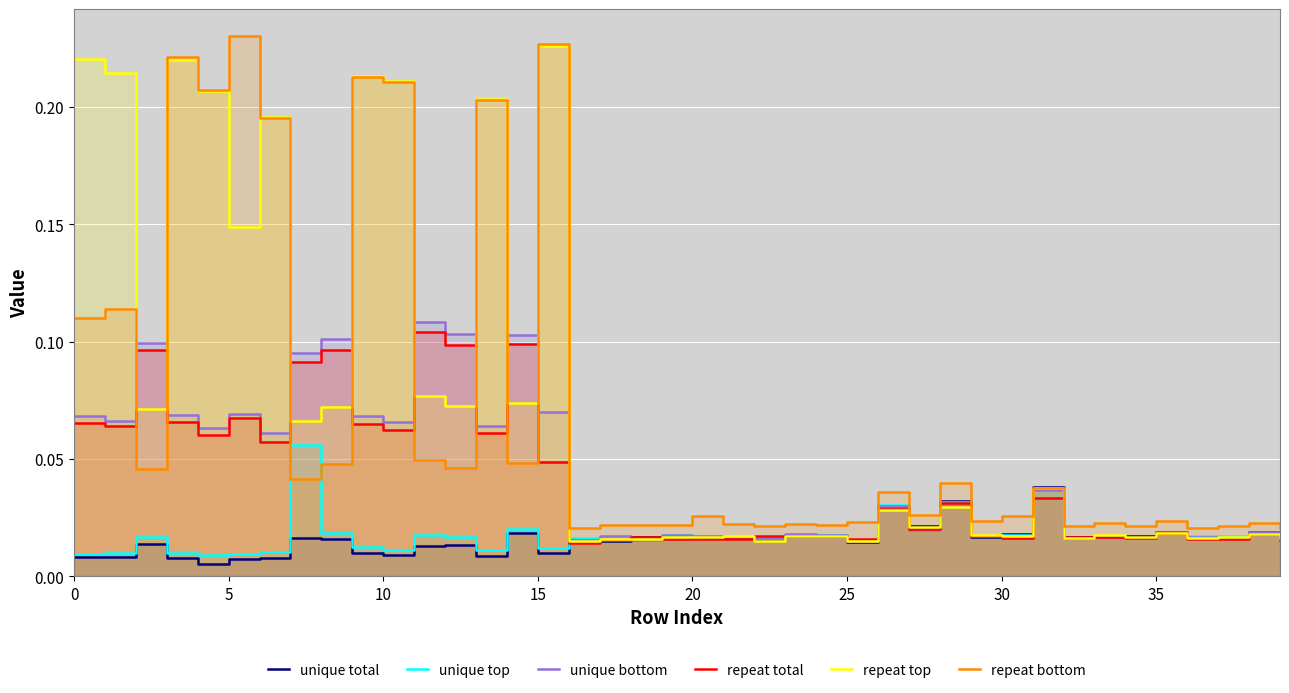

In unique total, how many points are lower than both neighbors (excluding endpoints)?

12